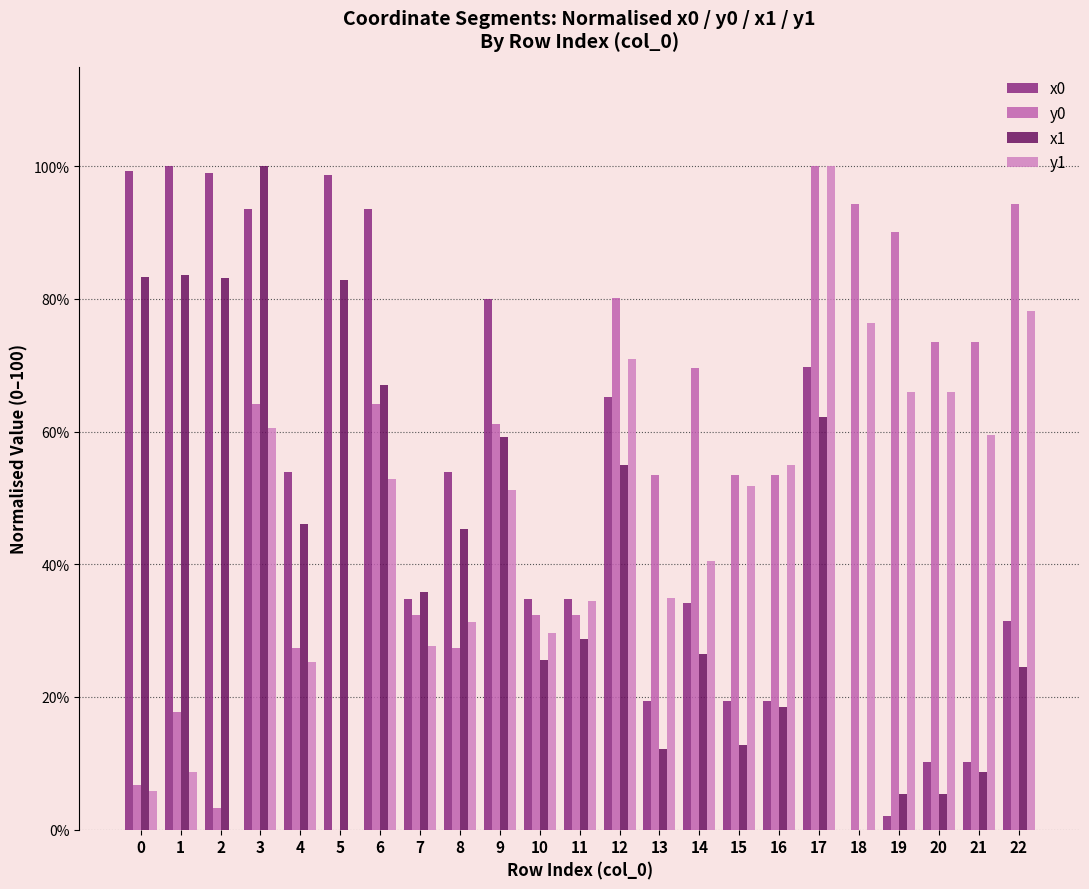

What is the difference between the second highest and second lowest values in the x1 series?

78.2